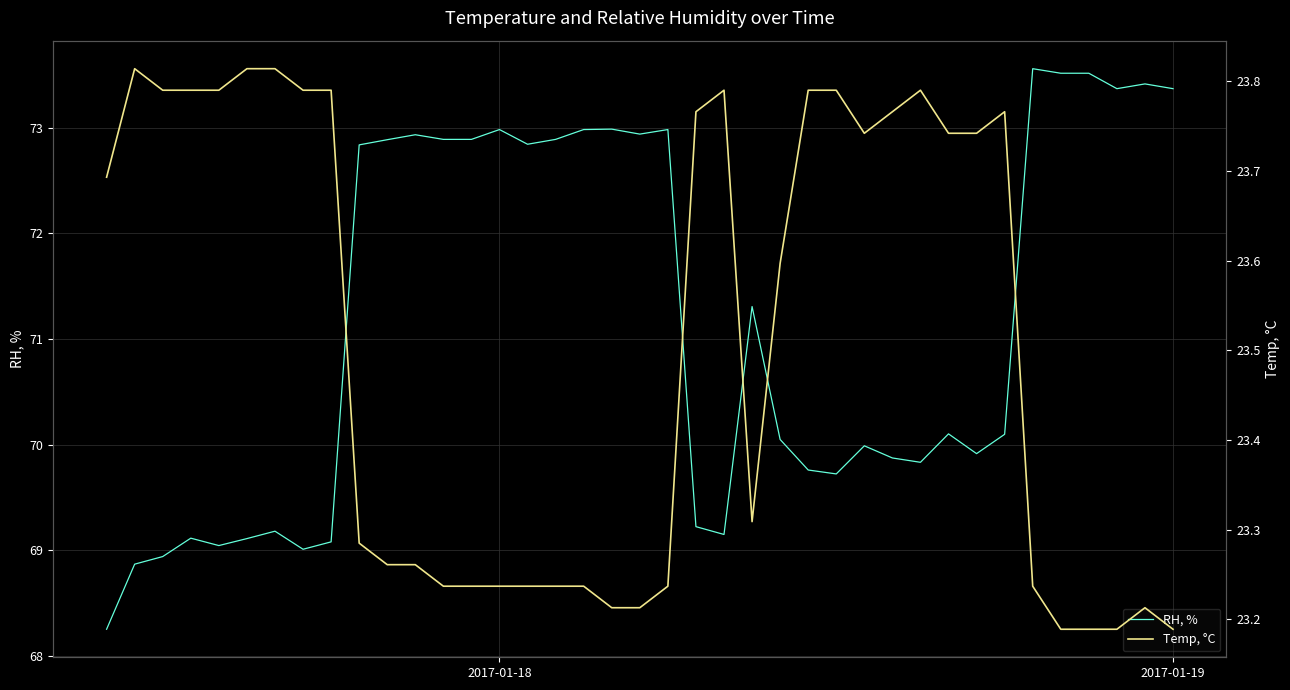

What are all the series names shown in the legend?

RH, %, Temp, °C